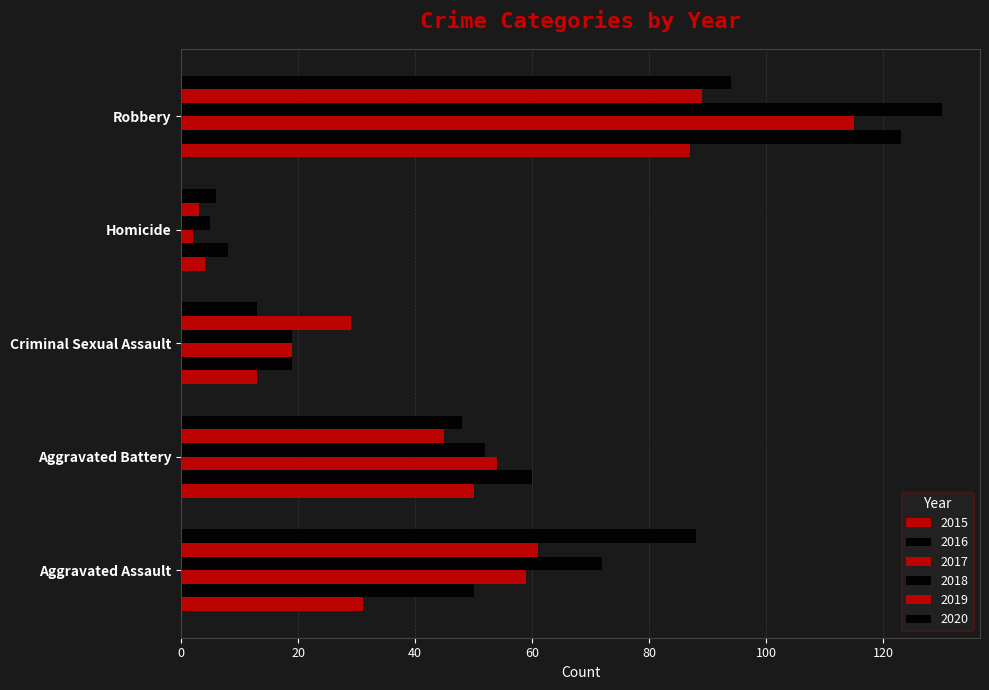

How many data points does each series have?

5